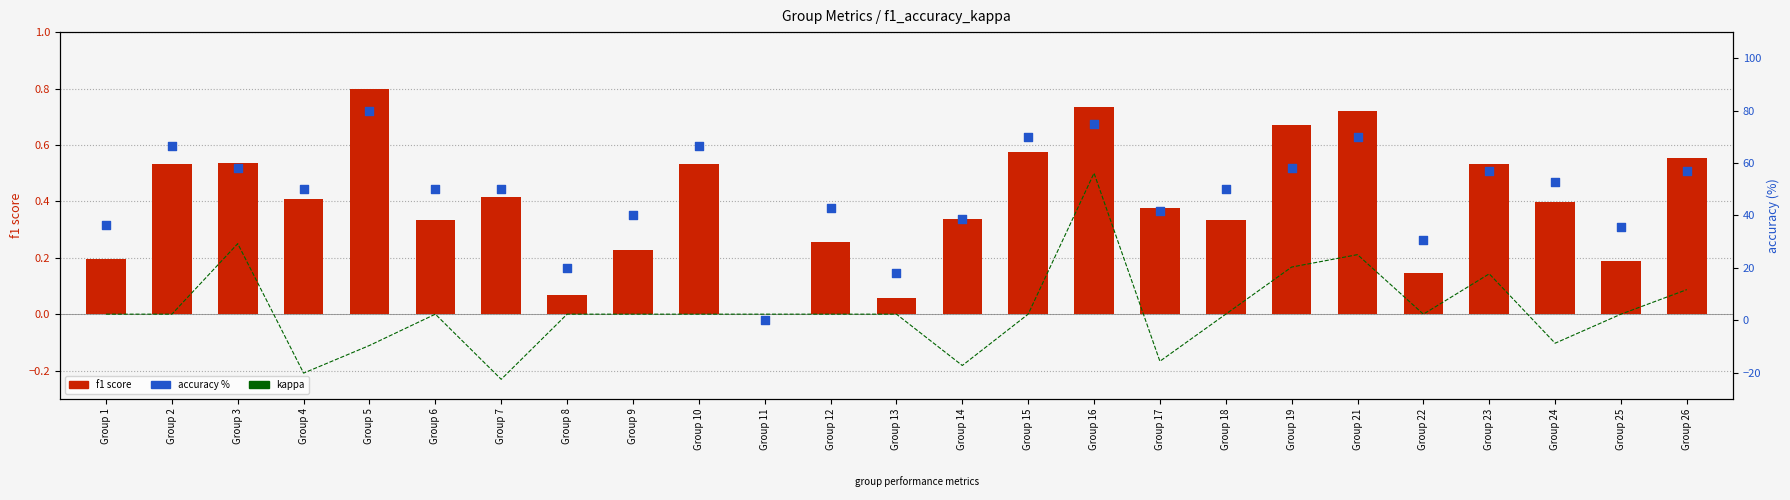

At which category is the sum across all series the highest?

Group 5